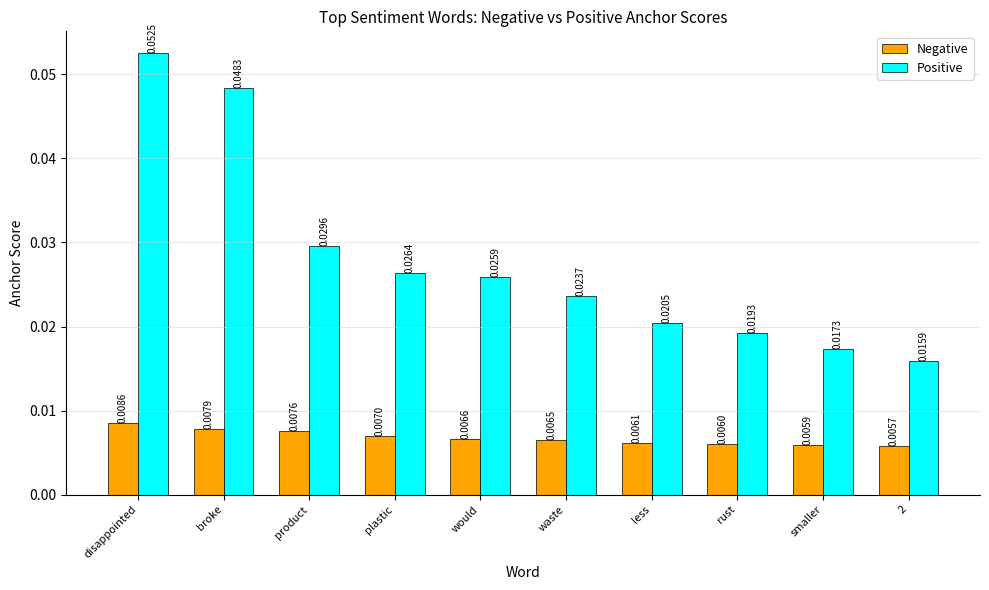

What is the label of the 2nd bar from the left?

broke